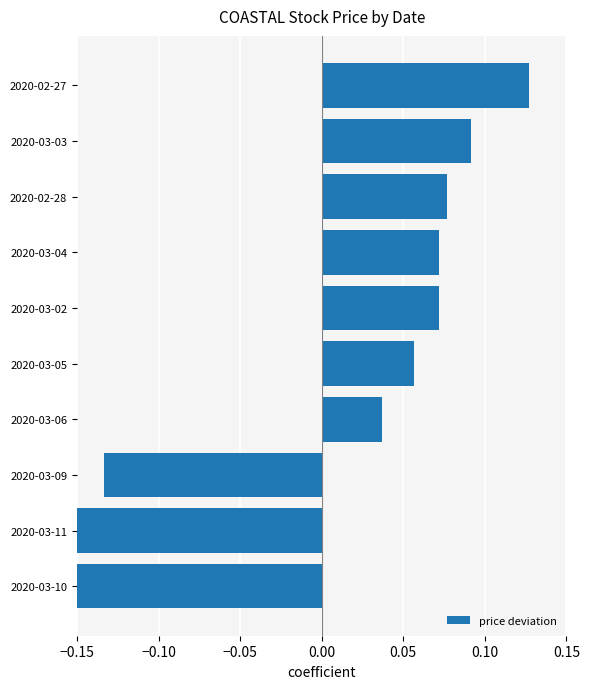

Reading left to right, list all the values displayed in this chart.

-0.2	-0.2	-0.1	0.0	0.1	0.1	0.1	0.1	0.1	0.1